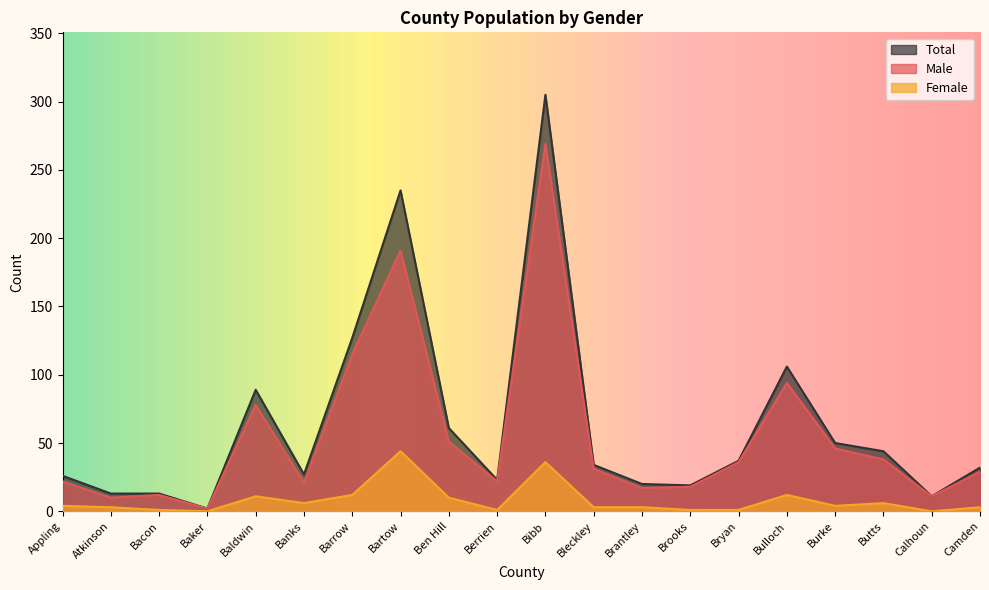

What are all the series names shown in the legend?

Total, Male, Female